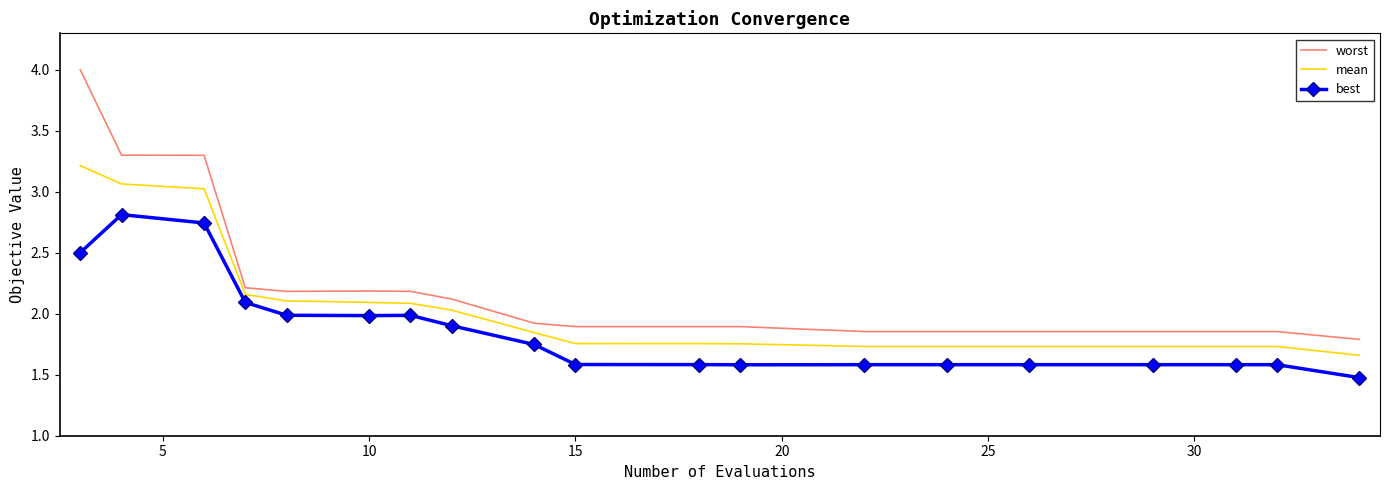

What is the smallest value displayed?

1.5